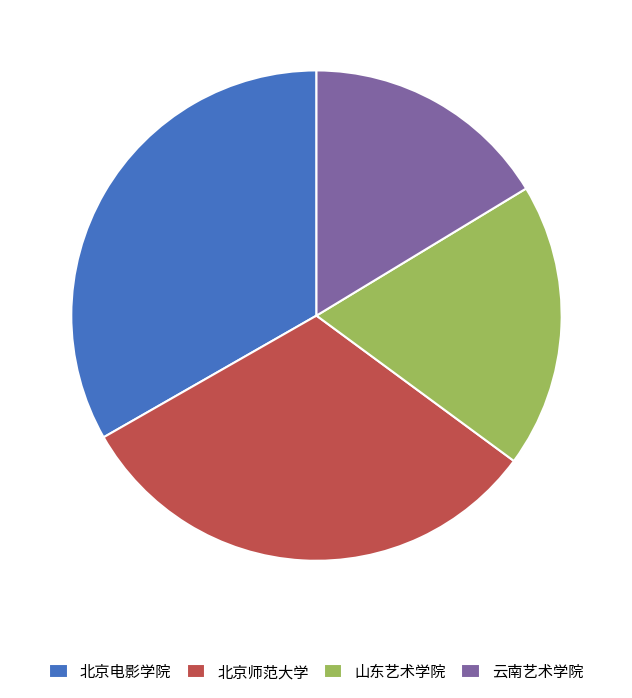

Which category has the smallest portion of the pie?

云南艺术学院